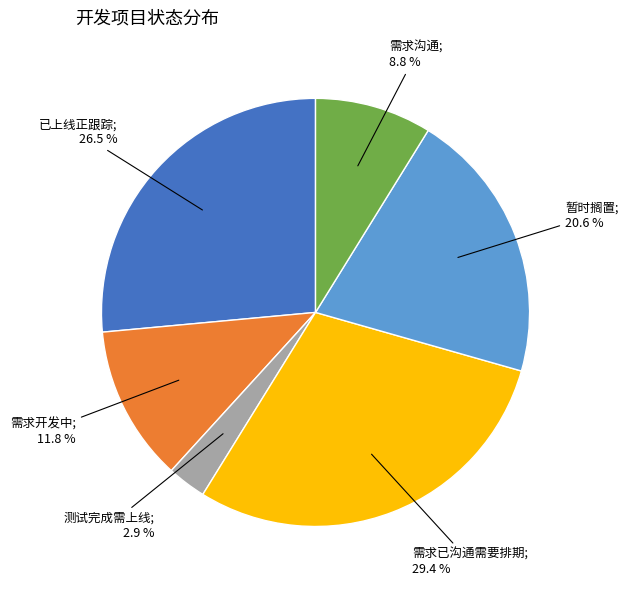

Is there any slice that represents more than half of the pie?

No